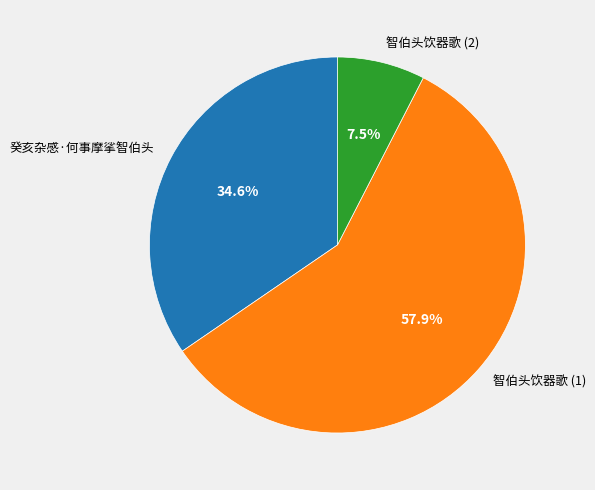

Which slice is the smallest?

智伯头饮器歌 (2)